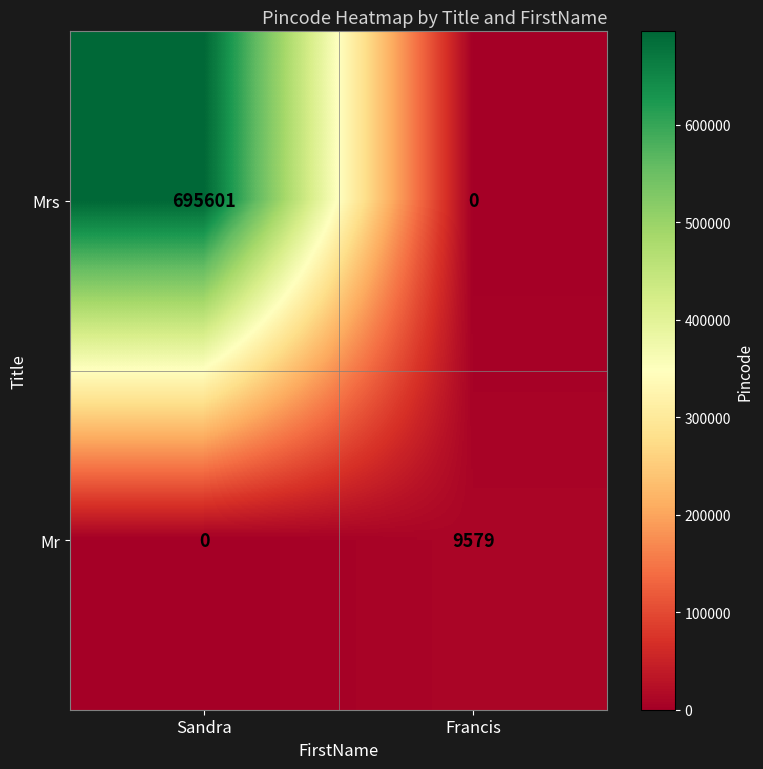

At how many categories does at least one series exceed 594563?

1